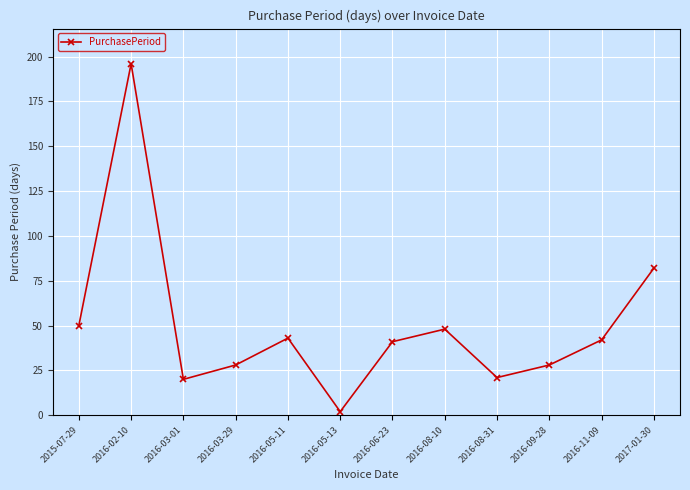

The chart shows a value of 31 at 2015-07-29. True or false?

False